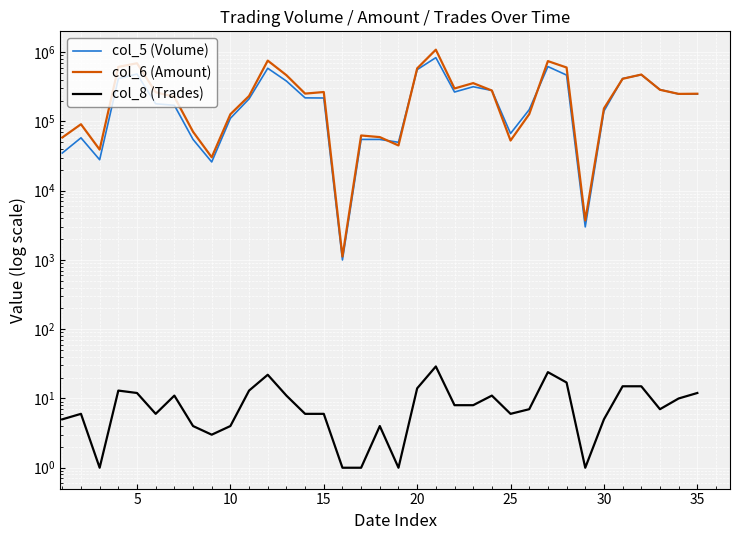

How many distinct data groups are displayed?

3